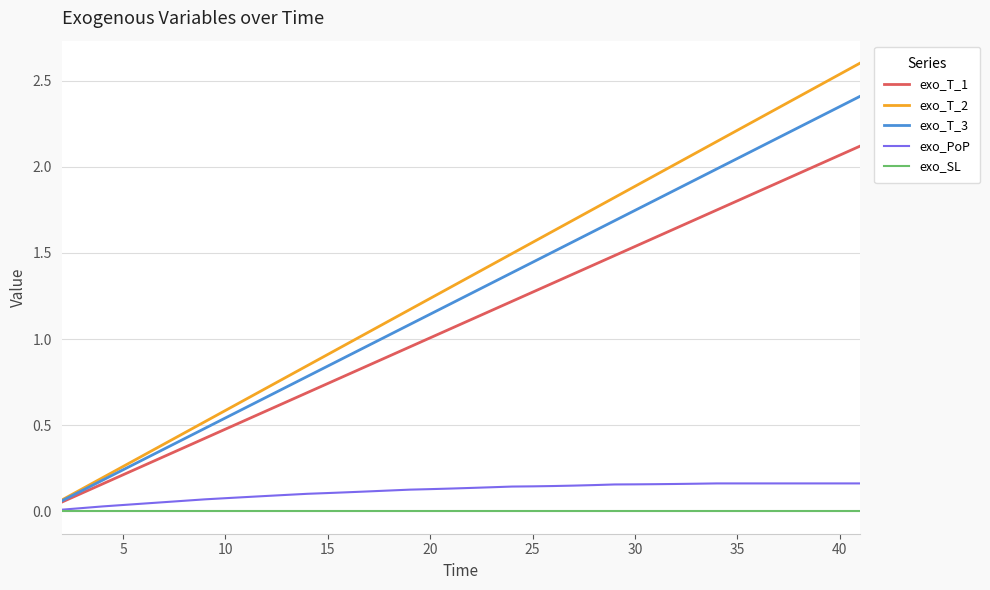

Count the number of data series in this chart.

5